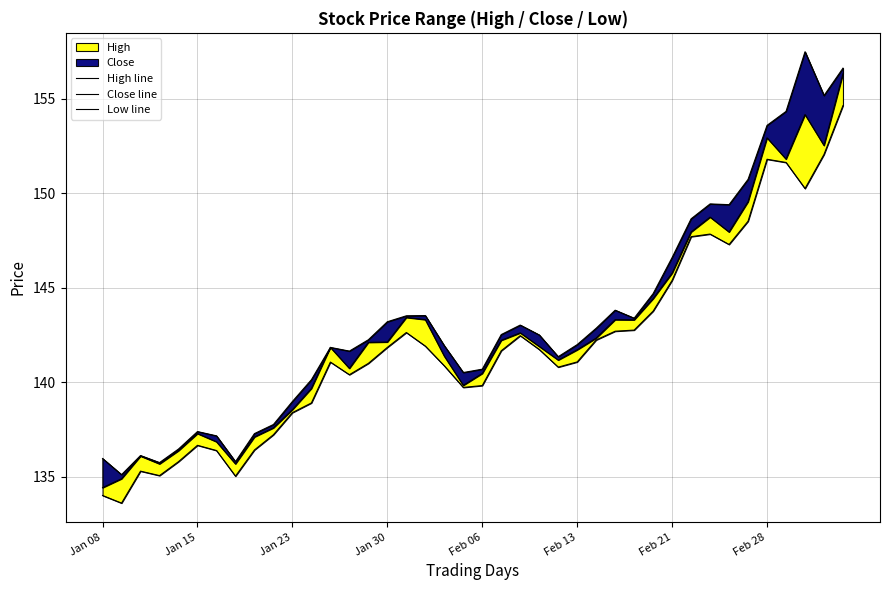

How many interior local peaks does the High line series have?

8